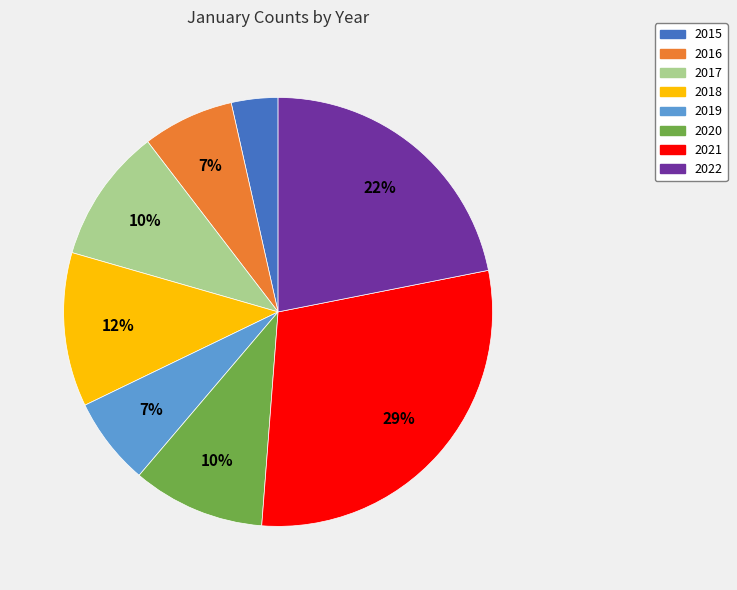

Is it true that 2022 is 12% of the pie?

False